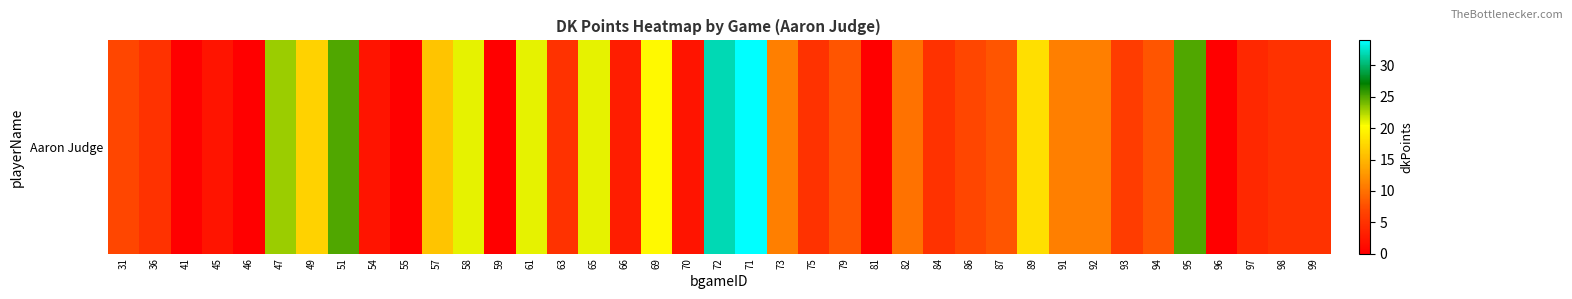

Which category has the lowest value across all series?

41